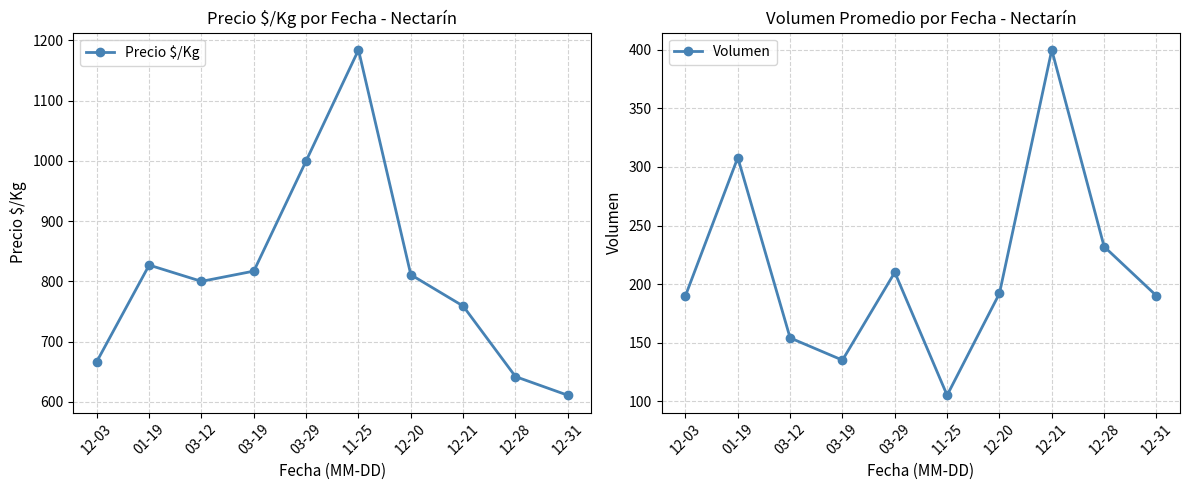

What is the difference between the highest and lowest values at 12-28?

410